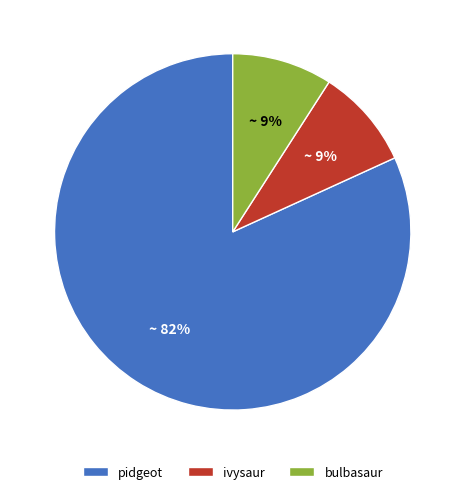

What is the majority slice?

pidgeot